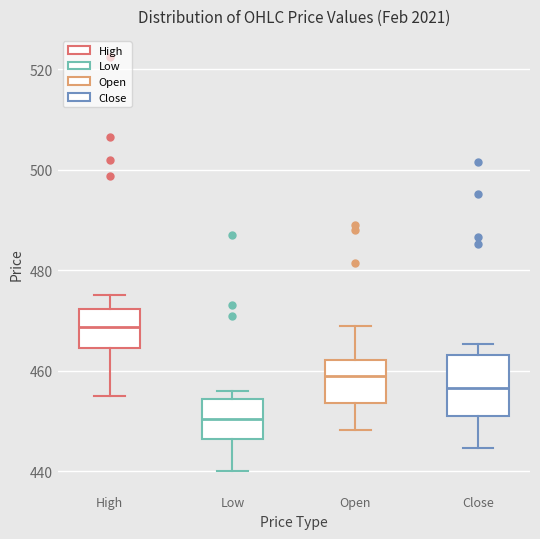

Reading left to right, read every box against the y-axis: the position of its median line, the range the box covers, and the ends of its whiskers. The values are not printed on the chart, so give them approximately, as read against the axis.

High: median 468, box 464 to 472, whiskers 454 to 476
Low: median 450, box 446 to 454, whiskers 440 to 456
Open: median 460, box 454 to 462, whiskers 448 to 468
Close: median 456, box 452 to 464, whiskers 444 to 466